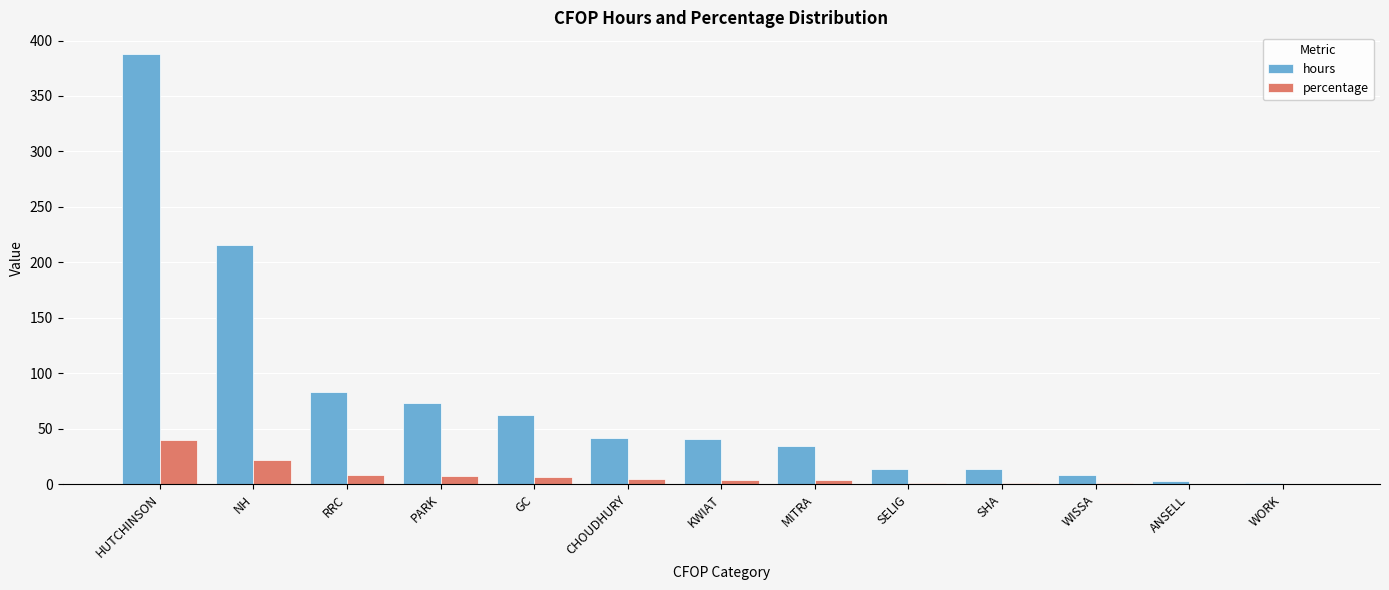

How many values in the percentage series exceed 4?

7